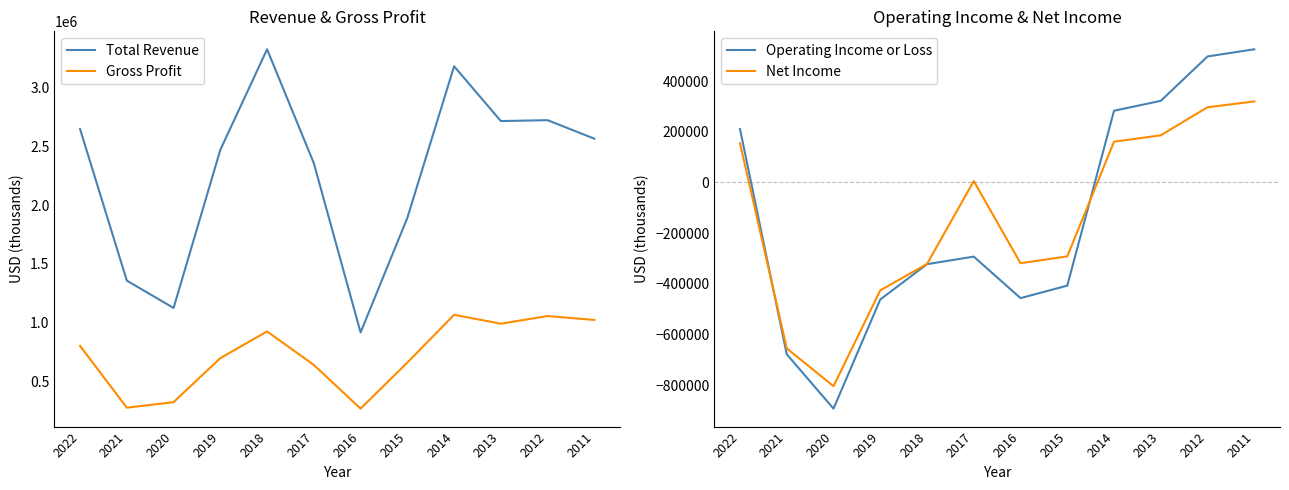

In Gross Profit, how many points are lower than both neighbors (excluding endpoints)?

3